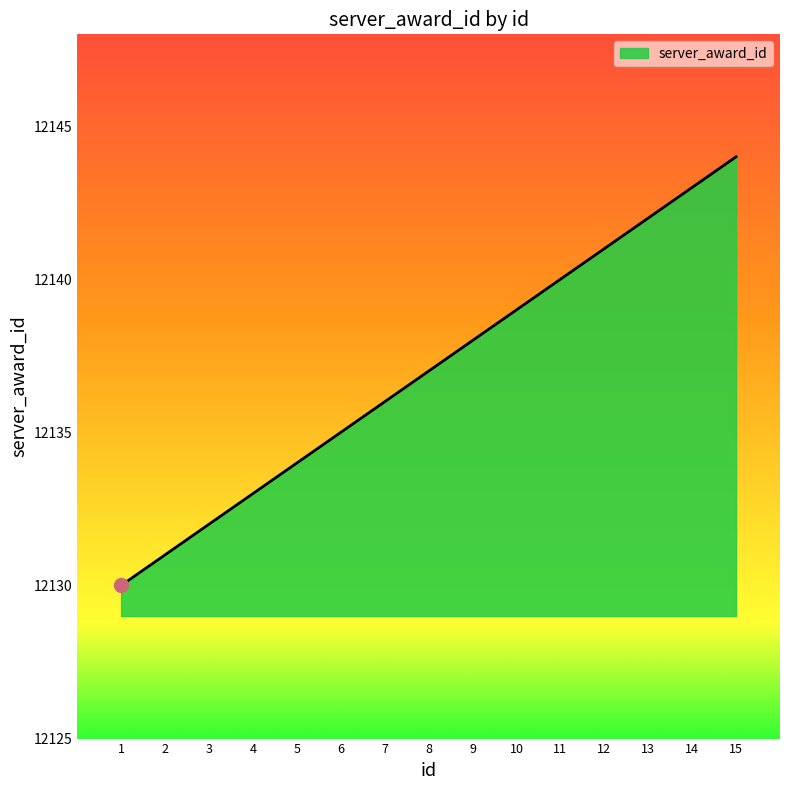

At which label is the value closest to 12137?

8